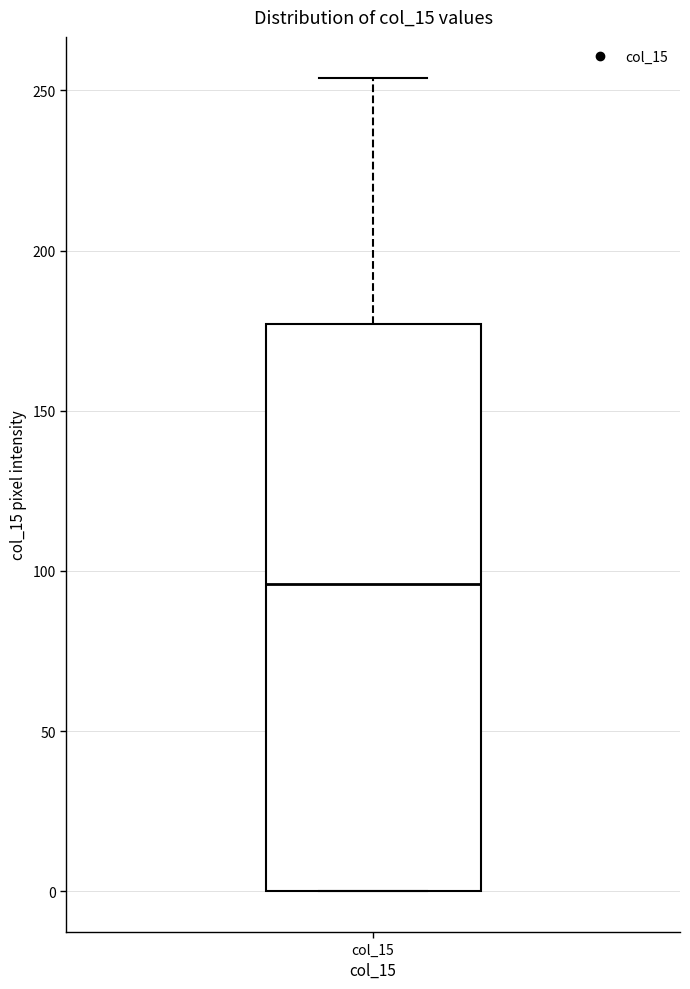

Read this box plot against the y-axis: the position of the median line, the range covered by the box, and the ends of both whiskers. The values are not printed on the chart, so give them approximately, as read against the axis.

median 95, box 0 to 175, whiskers 0 to 255